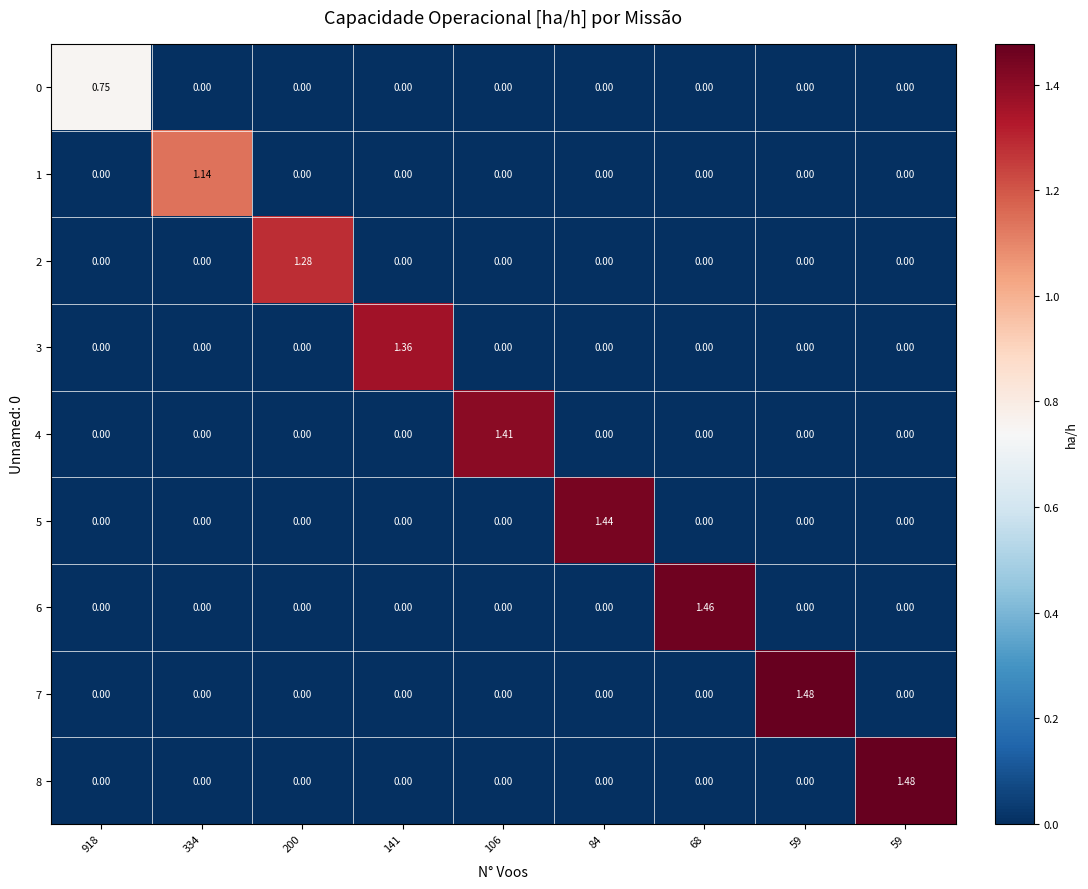

Reading left to right, extract all data points from this chart.

0: 918=0.8	334=0.0	200=0.0	141=0.0	106=0.0	84=0.0	68=0.0	59=0.0	59=0.0
1: 918=0.0	334=1.1	200=0.0	141=0.0	106=0.0	84=0.0	68=0.0	59=0.0	59=0.0
2: 918=0.0	334=0.0	200=1.3	141=0.0	106=0.0	84=0.0	68=0.0	59=0.0	59=0.0
3: 918=0.0	334=0.0	200=0.0	141=1.4	106=0.0	84=0.0	68=0.0	59=0.0	59=0.0
4: 918=0.0	334=0.0	200=0.0	141=0.0	106=1.4	84=0.0	68=0.0	59=0.0	59=0.0
5: 918=0.0	334=0.0	200=0.0	141=0.0	106=0.0	84=1.4	68=0.0	59=0.0	59=0.0
6: 918=0.0	334=0.0	200=0.0	141=0.0	106=0.0	84=0.0	68=1.5	59=0.0	59=0.0
7: 918=0.0	334=0.0	200=0.0	141=0.0	106=0.0	84=0.0	68=0.0	59=1.5	59=0.0
8: 918=0.0	334=0.0	200=0.0	141=0.0	106=0.0	84=0.0	68=0.0	59=0.0	59=1.5